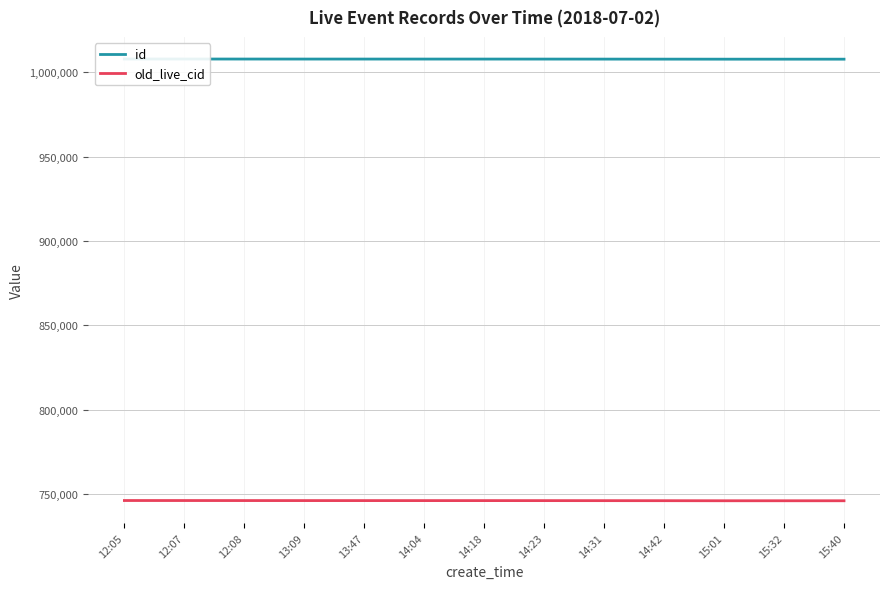

Reading right to left, transcribe all the data shown in this chart.

id: 15:40=1007608	15:32=1007609	15:01=1007610	14:42=1007629	14:31=1007648	14:23=1007664	14:18=1007671	14:04=1007673	13:47=1007675	13:09=1007678	12:08=1007686	12:07=1007701	12:05=1007708
old_live_cid: 15:40=746236	15:32=746237	15:01=746239	14:42=746277	14:31=746302	14:23=746320	14:18=746330	14:04=746332	13:47=746335	13:09=746341	12:08=746353	12:07=746371	12:05=746379